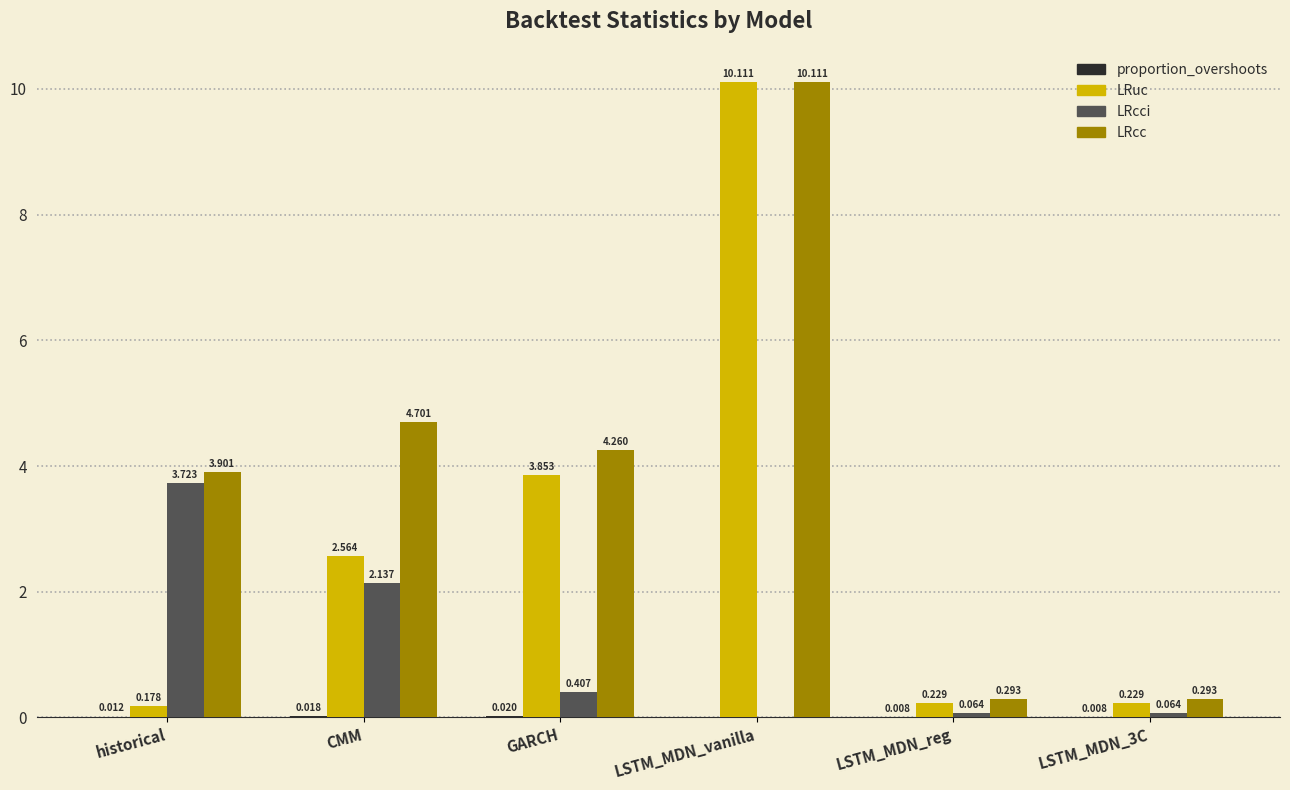

Which series has the largest total across all categories?

LRcc